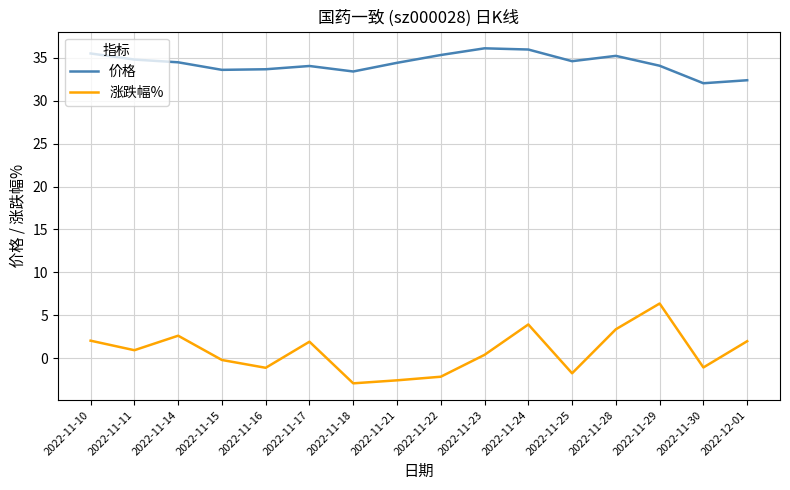

What is the average value of the 涨跌幅% series?

0.7